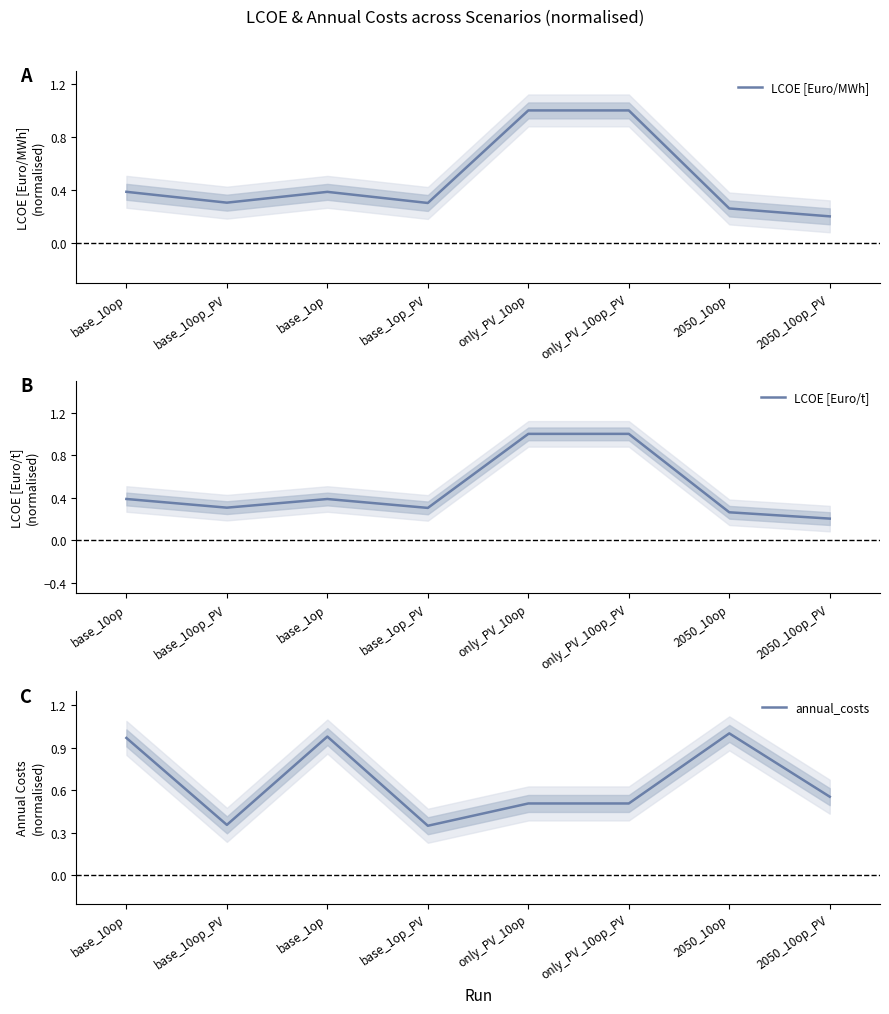

Count the LCOE [Euro/t] values in the range 0 to 1.

8